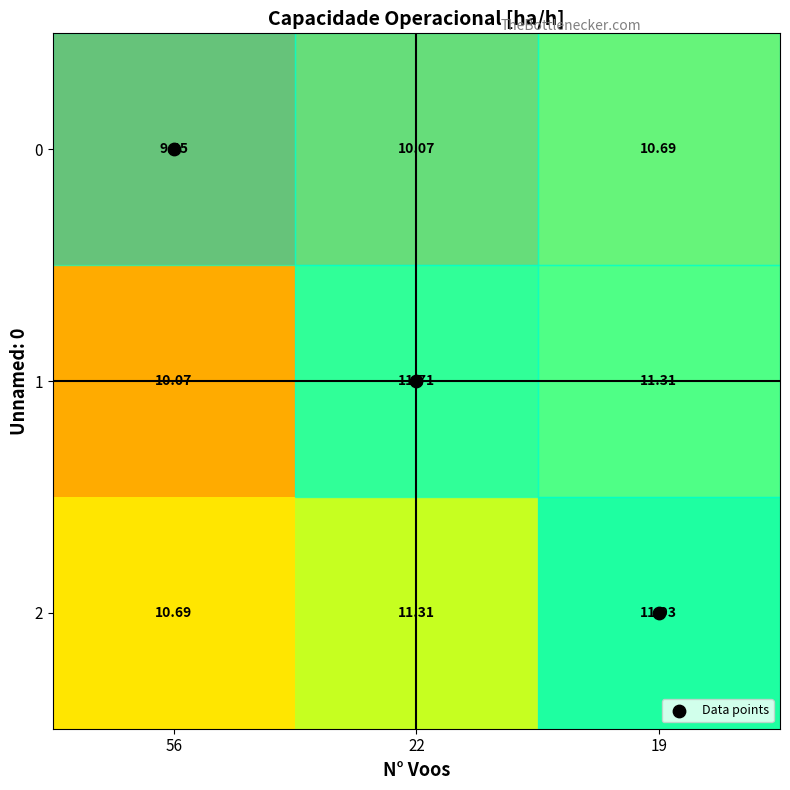

What is the maximum value shown in the chart?

11.9